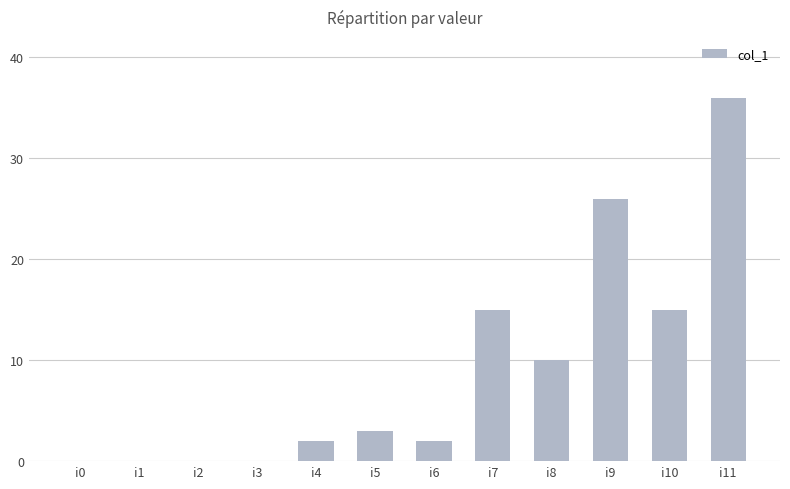

Which has a higher value, i11 or i4?

i11